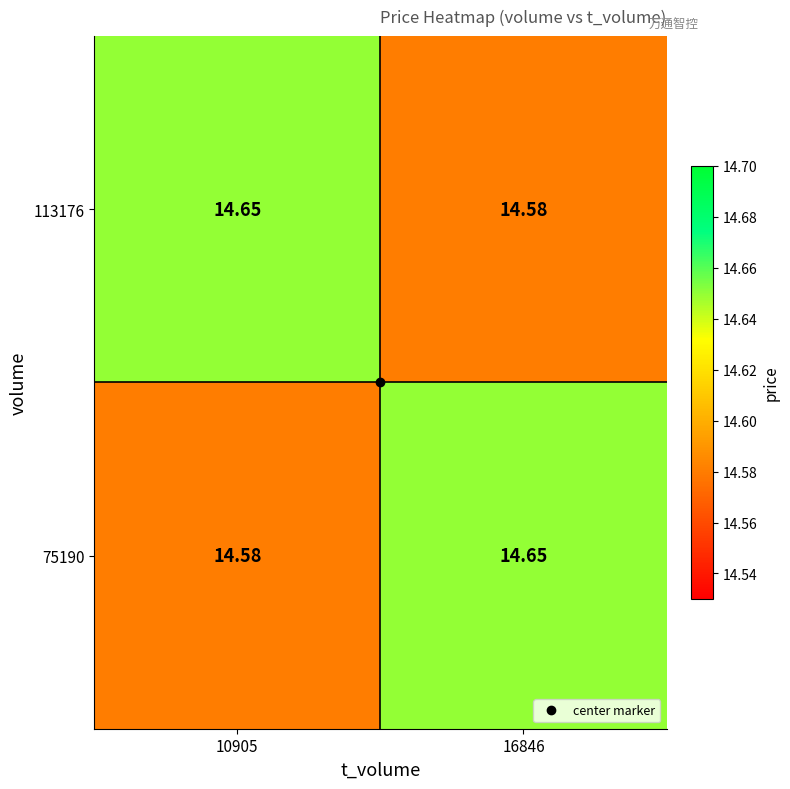

How many categories are shown in the chart?

2